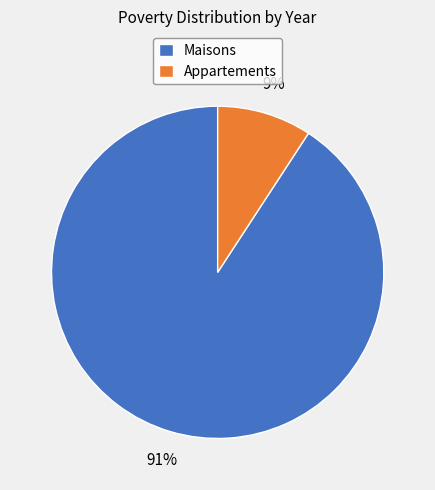

Combined, do Appartements and Maisons account for over 50%?

Yes